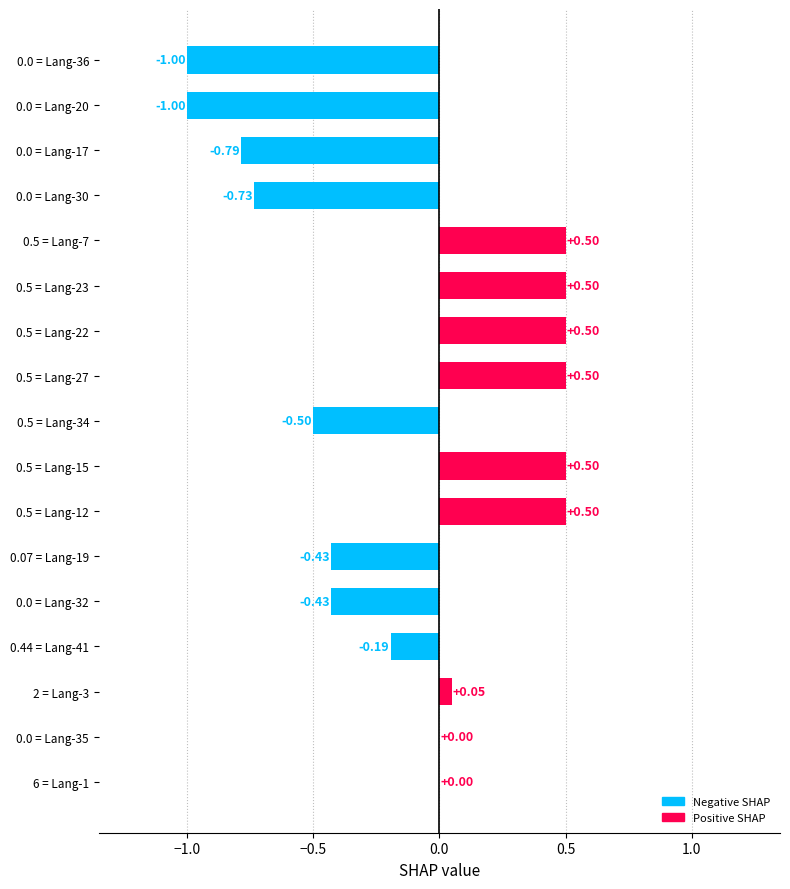

Between 0.5 = Lang-23 and 0.5 = Lang-34, which is larger?

0.5 = Lang-23